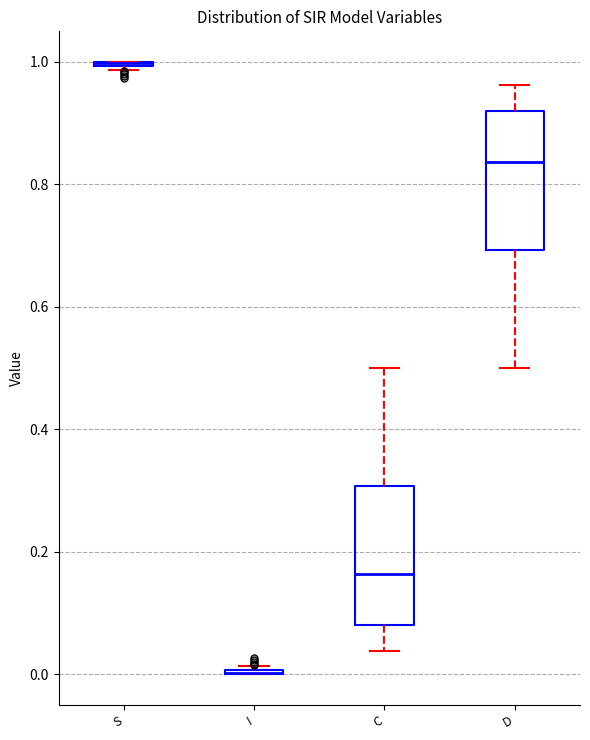

Reading left to right, transcribe this box plot: for each box, give where its median line is, the range the box spans, and where its two whiskers end, as read against the y-axis. The values are not printed on the chart, so give them approximately, as read against the axis.

S: box collapsed to a line at 1.00, whiskers 0.98 to 1.00
I: box collapsed to a line at 0.00, whiskers 0.00 to 0.02
C: median 0.16, box 0.08 to 0.30, whiskers 0.04 to 0.50
D: median 0.84, box 0.70 to 0.92, whiskers 0.50 to 0.96